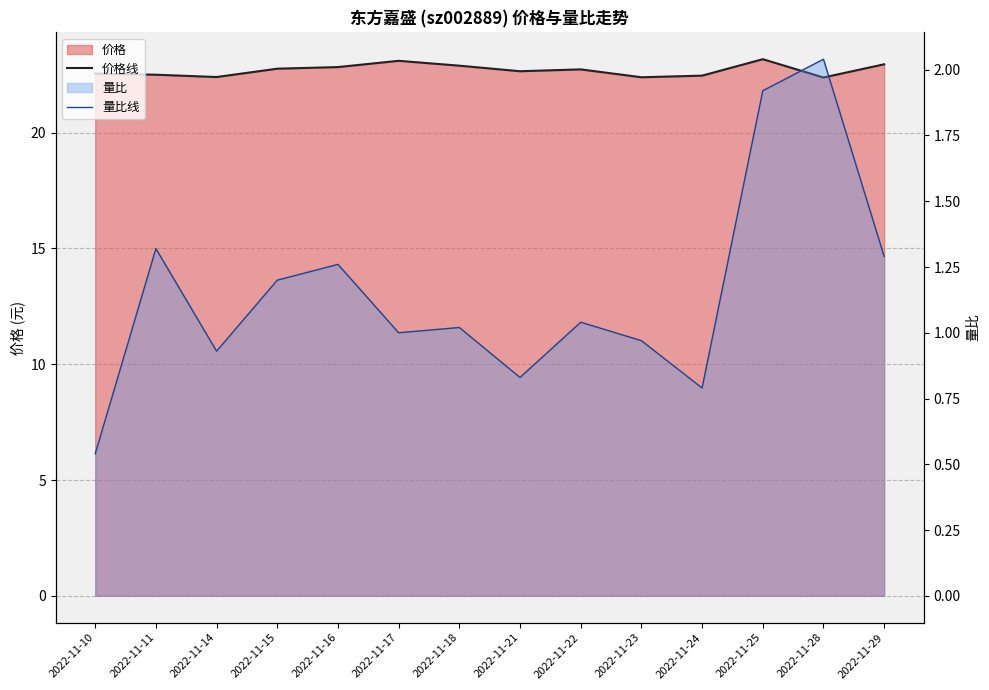

Rank the series by their average value, from lowest to highest.

量比线, 价格线